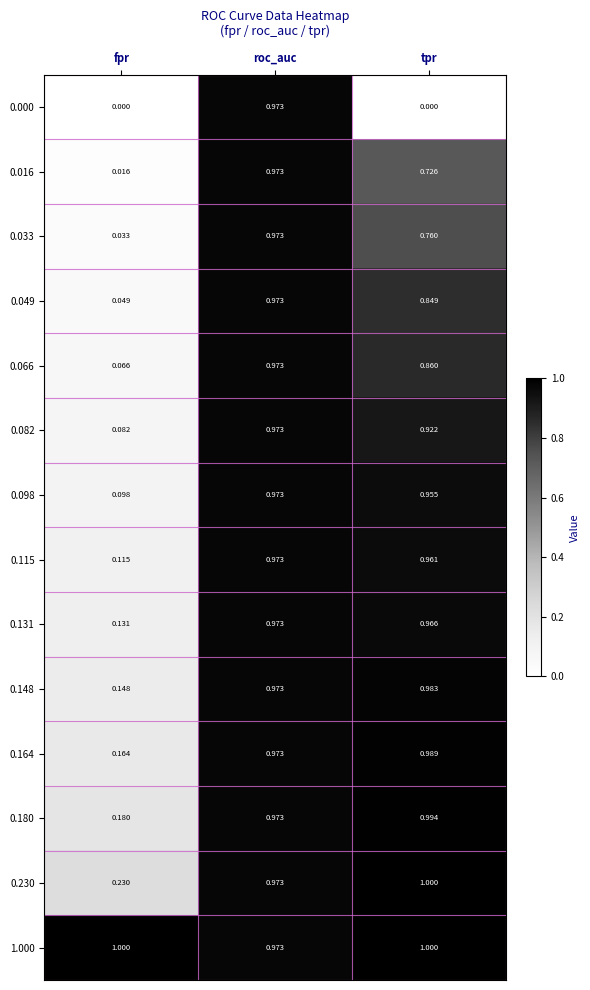

Which category has the lowest value in the 0.016 series?

fpr